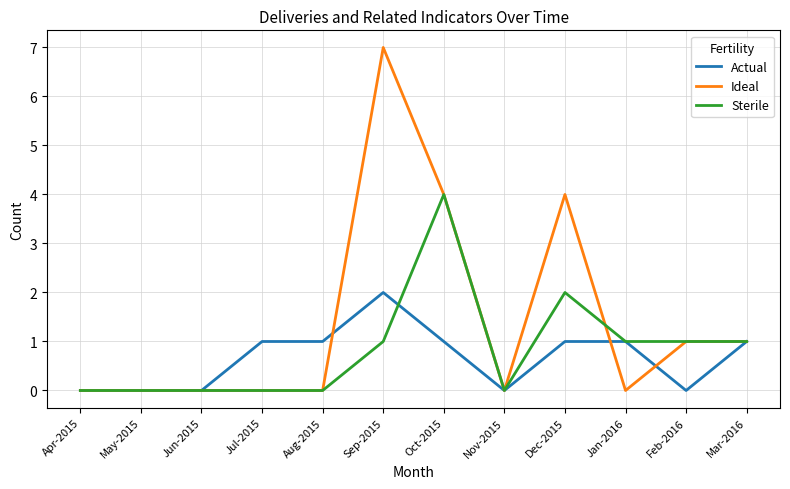

Count the Sterile values in the range 0 to 1.

10